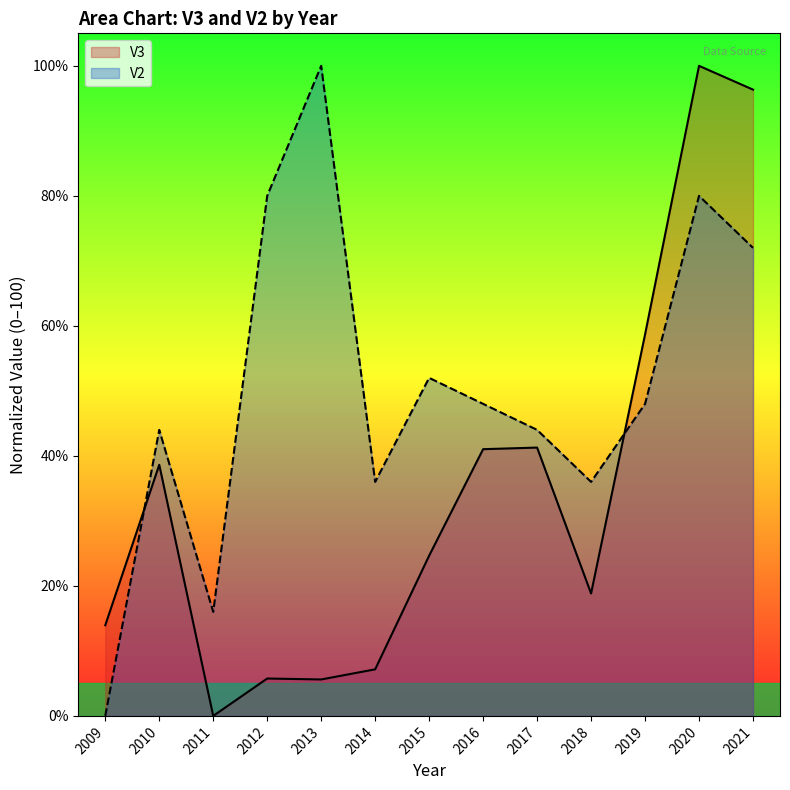

The value of V3 at 2010 is 19.3. True or false?

False